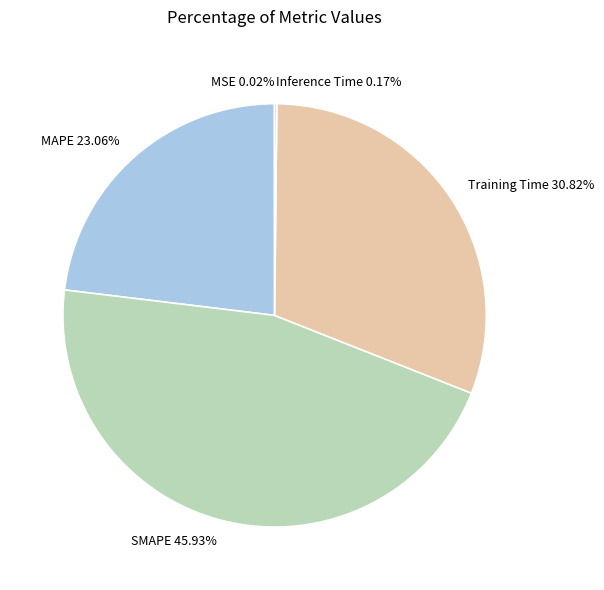

Is it true that Training Time is 31% of the pie?

True